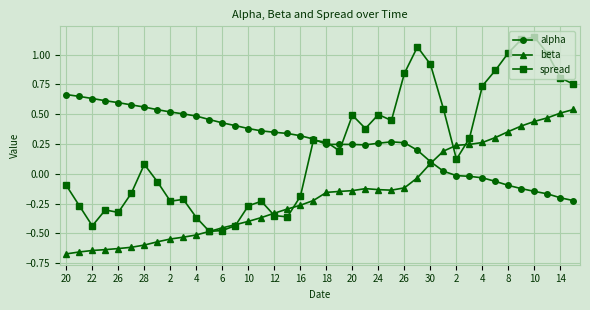

Which series has the largest total across all categories?

alpha